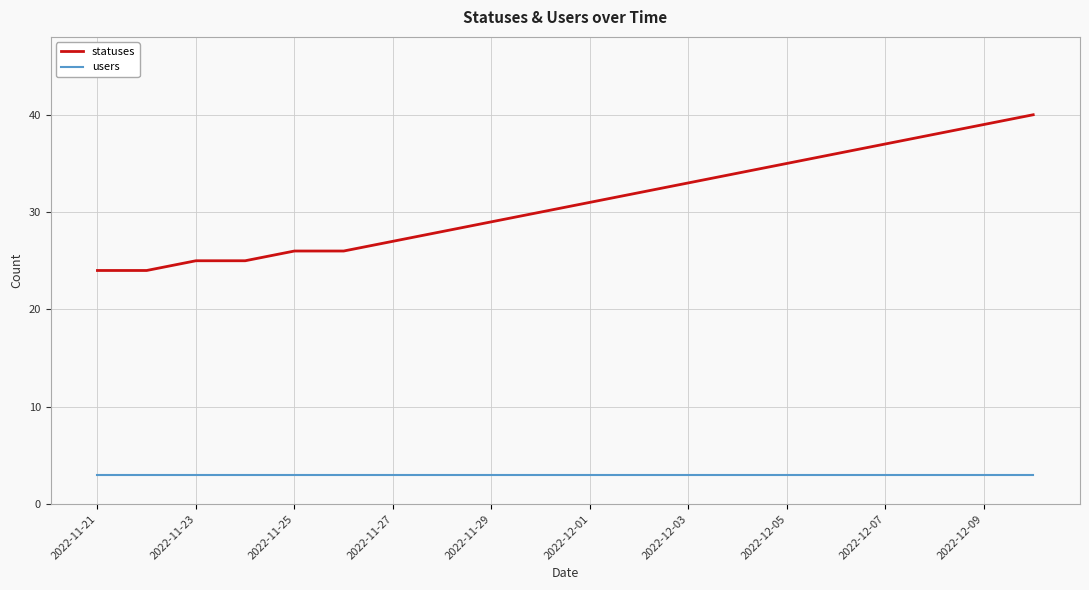

What is the maximum value for users?

3